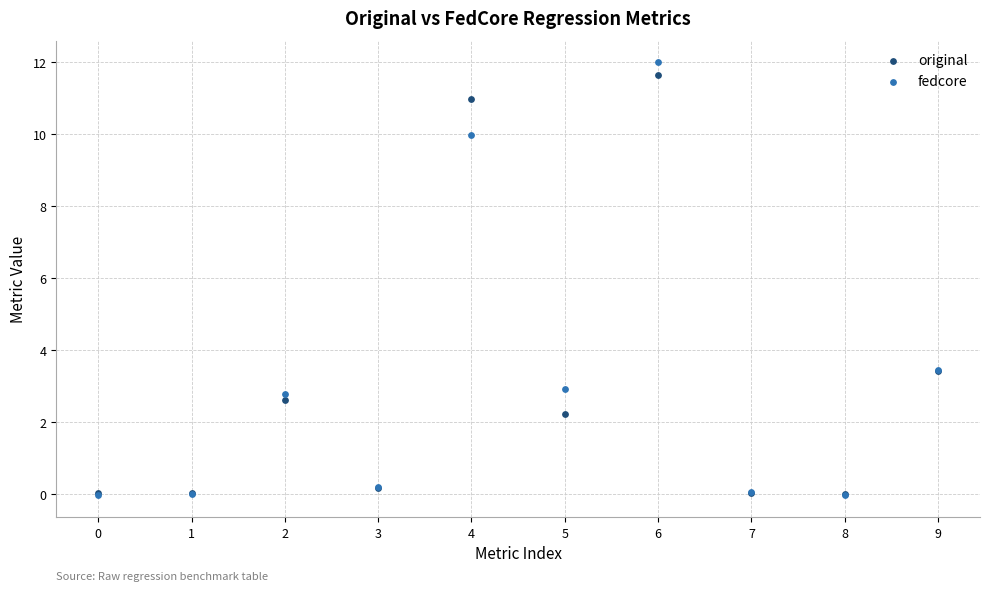

What are all the series names shown in the legend?

original, fedcore